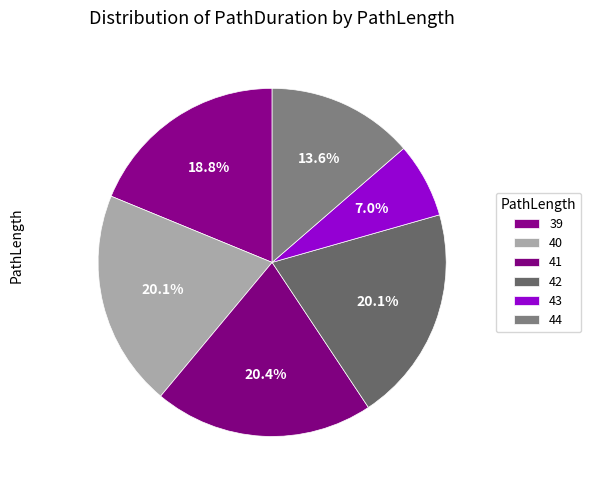

Count the number of slices in the pie.

6